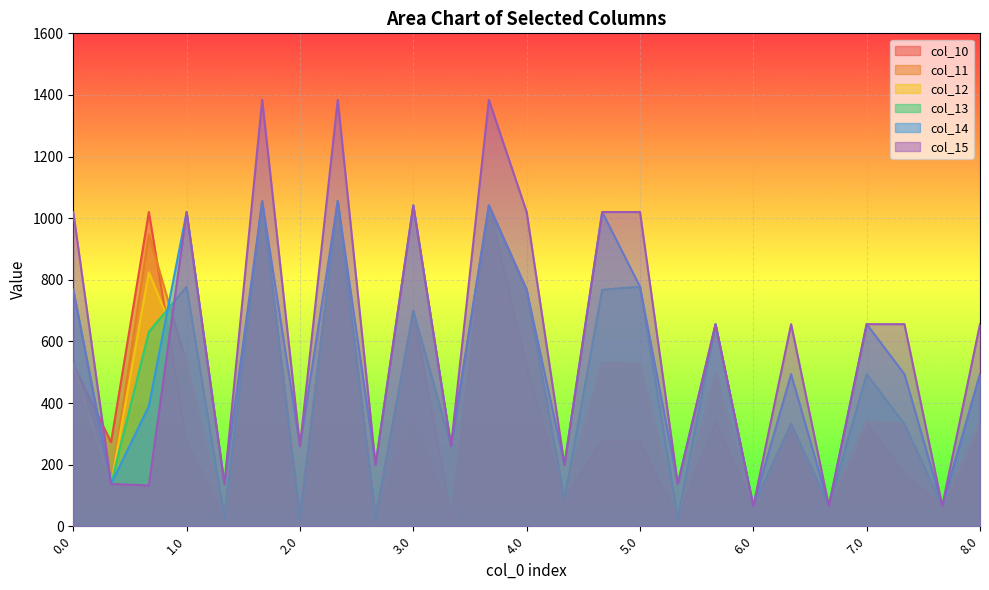

Which series has the widest spread of values?

col_15